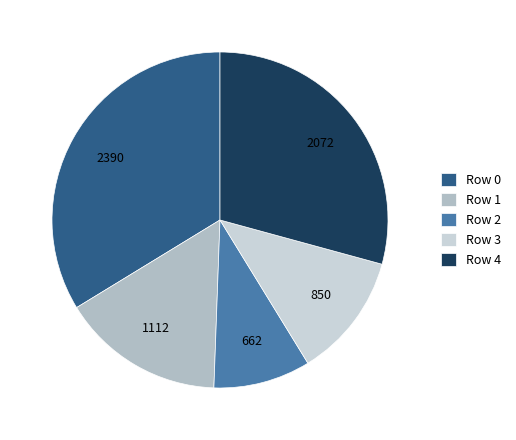

How many slices are in this pie chart?

5